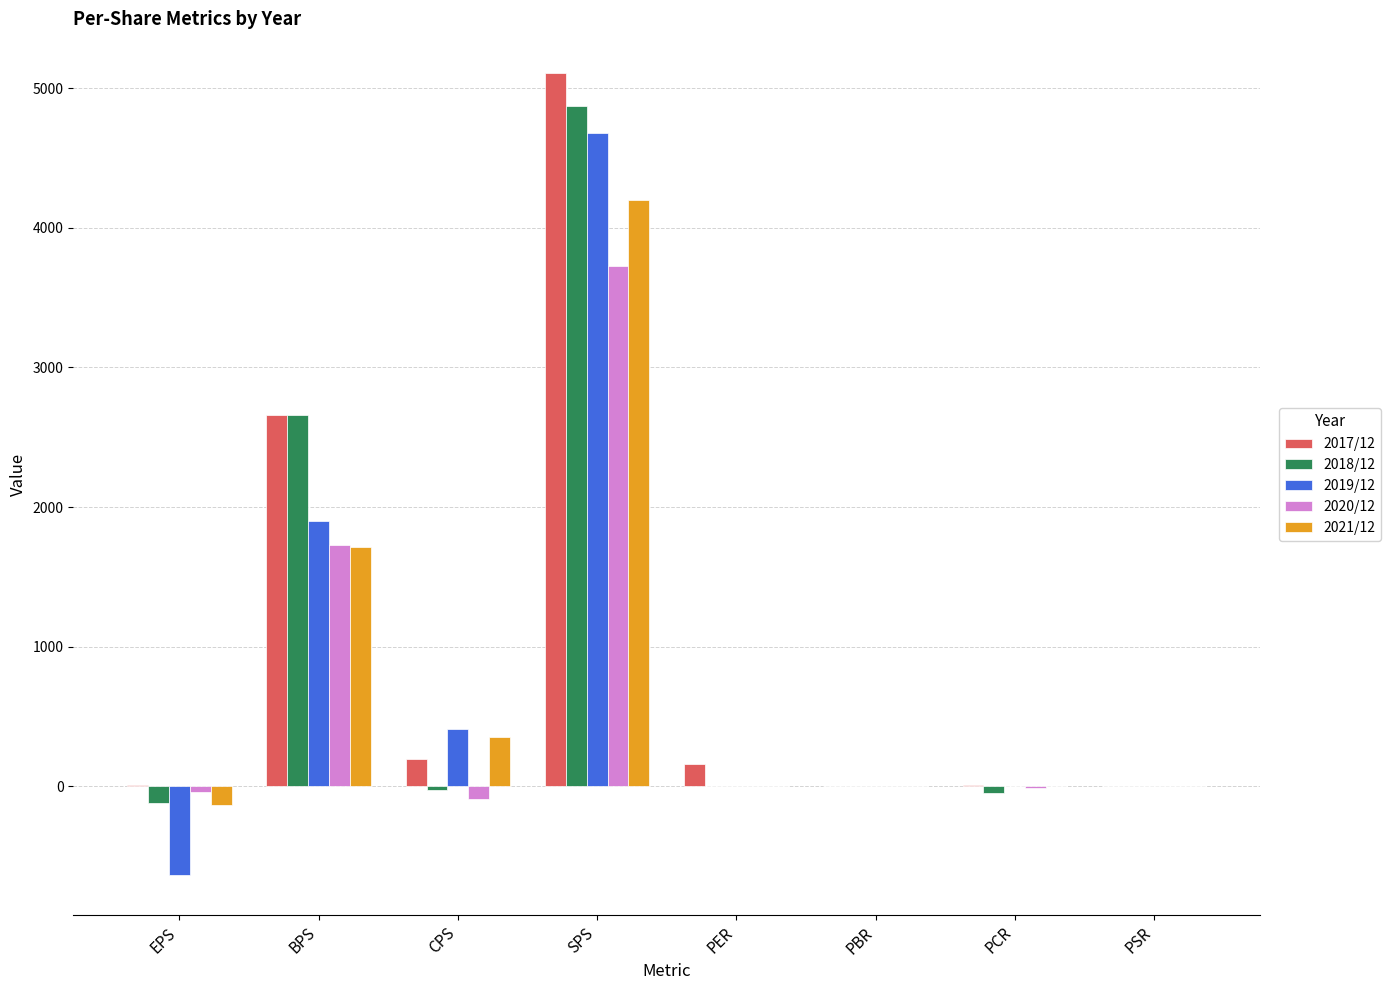

What is the greatest value displayed?

5105.0